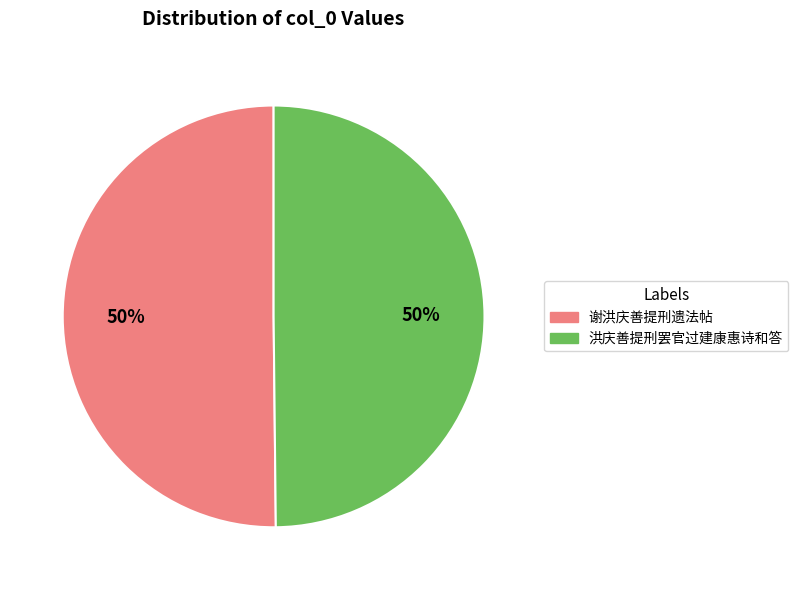

What percentage is the 谢洪庆善提刑遗法帖 slice, to the nearest percent?

50%